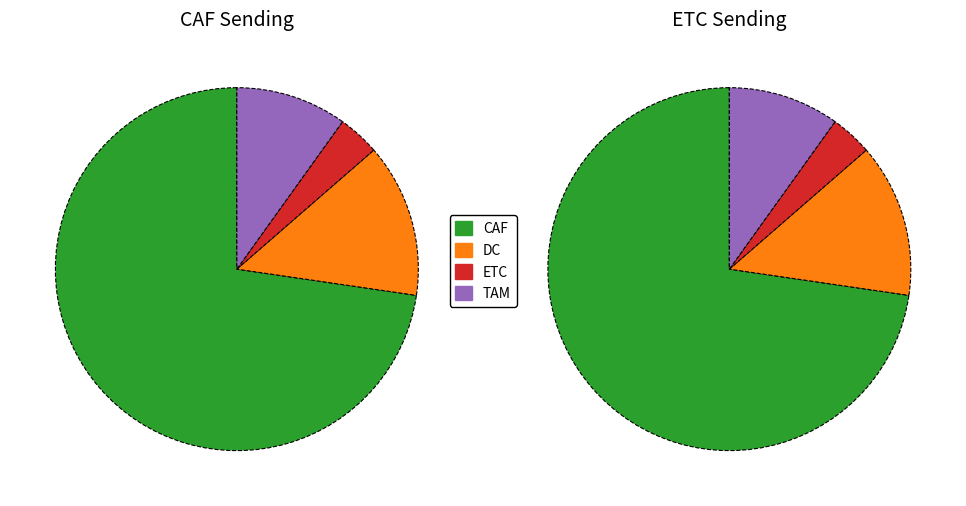

To the nearest percent, what percentage of the pie is ETC?

4%